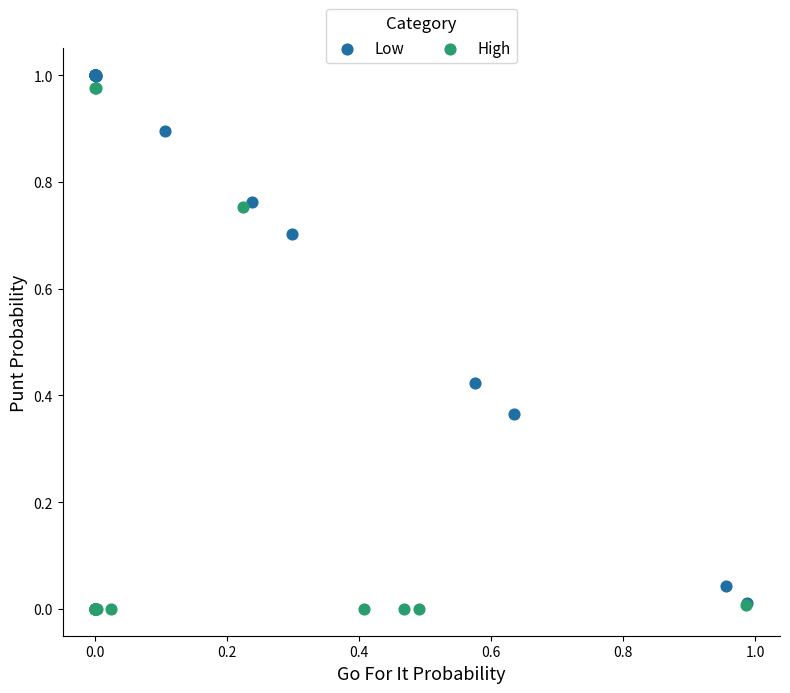

Which series contains the lowest Y value?

High